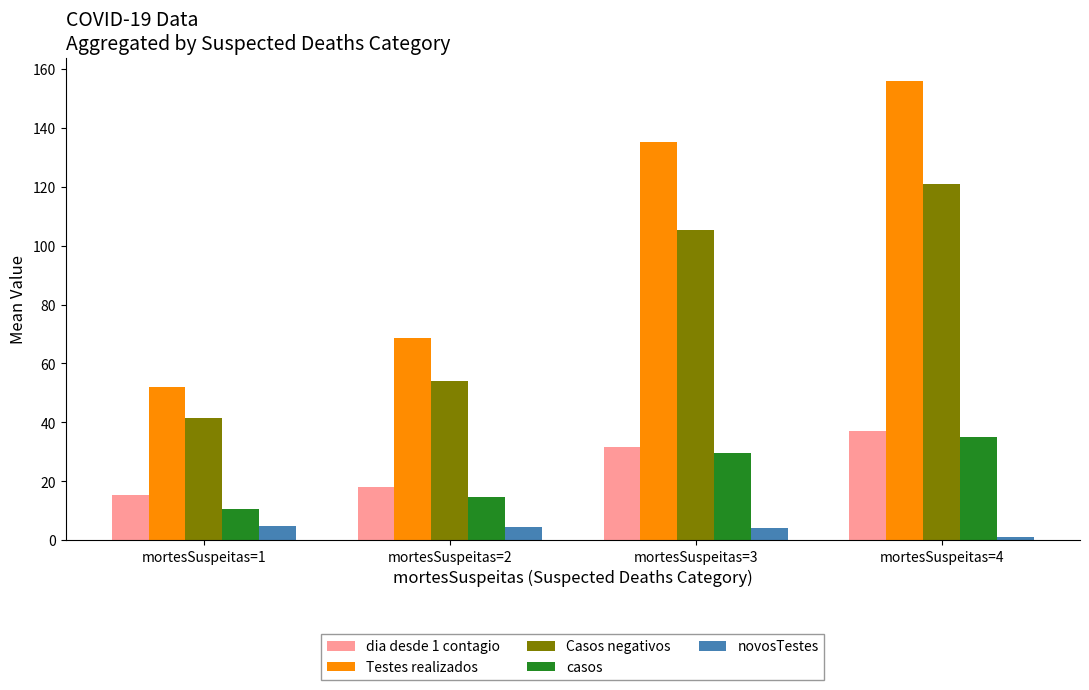

Which category has the highest value across all series?

mortesSuspeitas=4